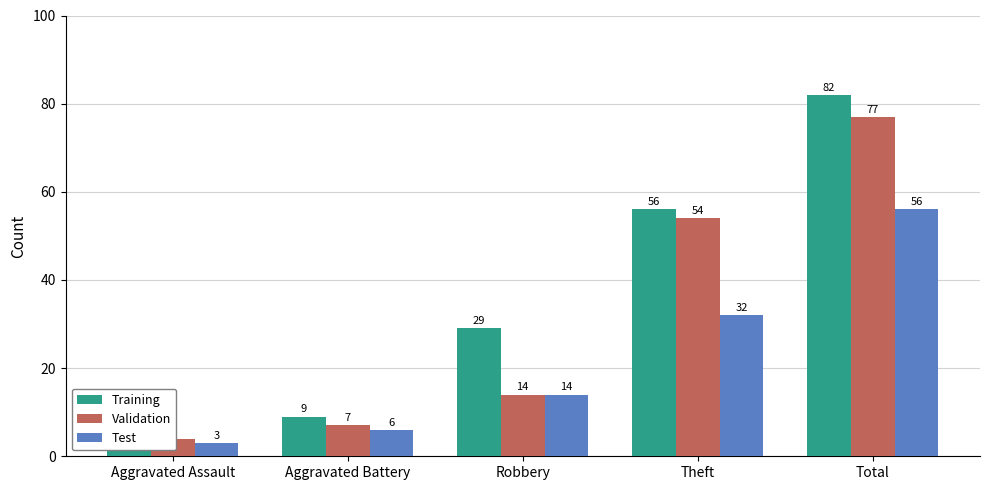

What is the label of the 3rd bar from the right?

Robbery